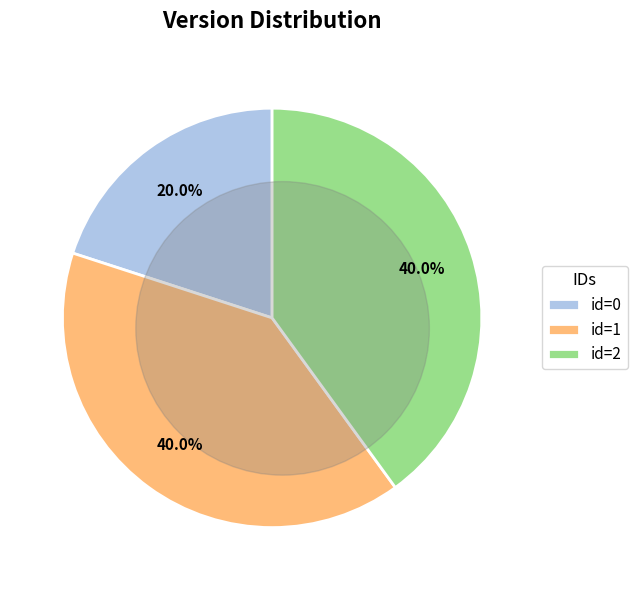

Does 1 account for over 50% of the chart?

No